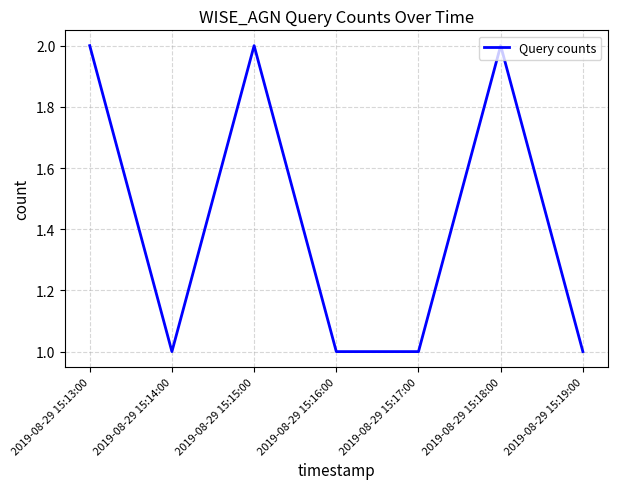

What position from the right is 2019-08-29 15:14:00?

6